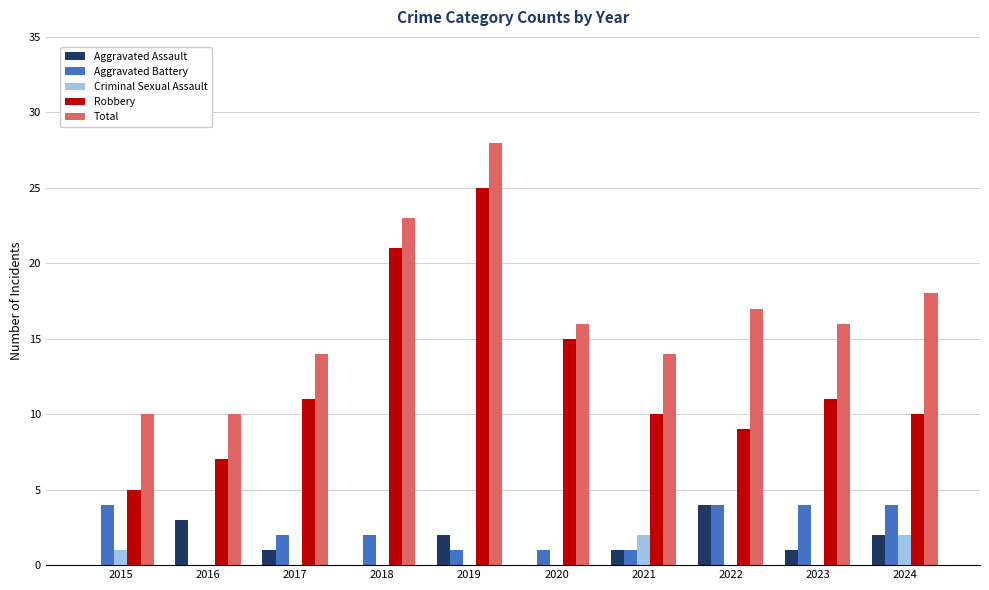

What is the sum of all Aggravated Assault values?

14